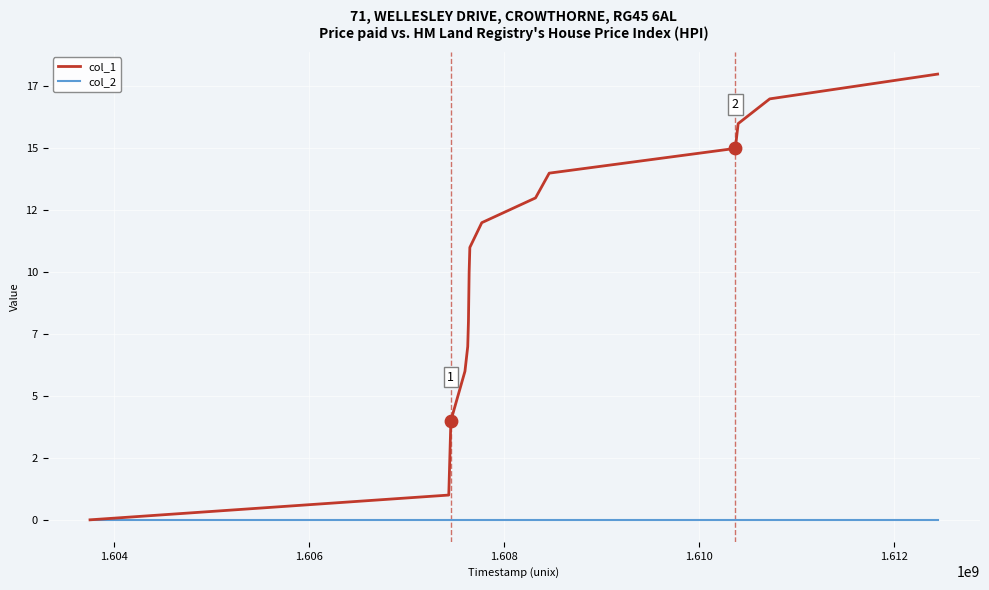

What are all the series names shown in the legend?

col_1, col_2